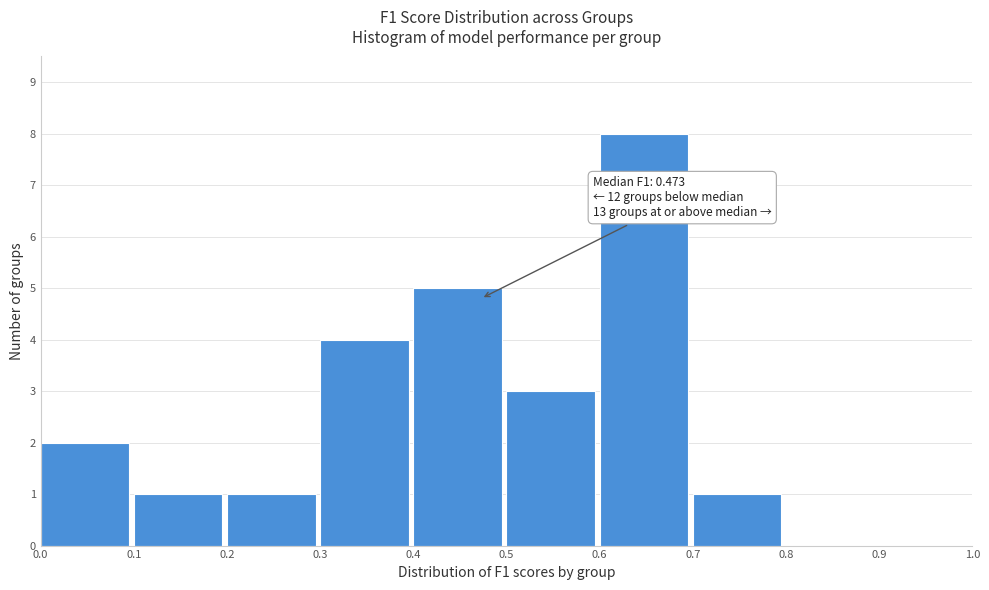

Over which range of the x-axis is the bar tallest?

0.6 to 0.7